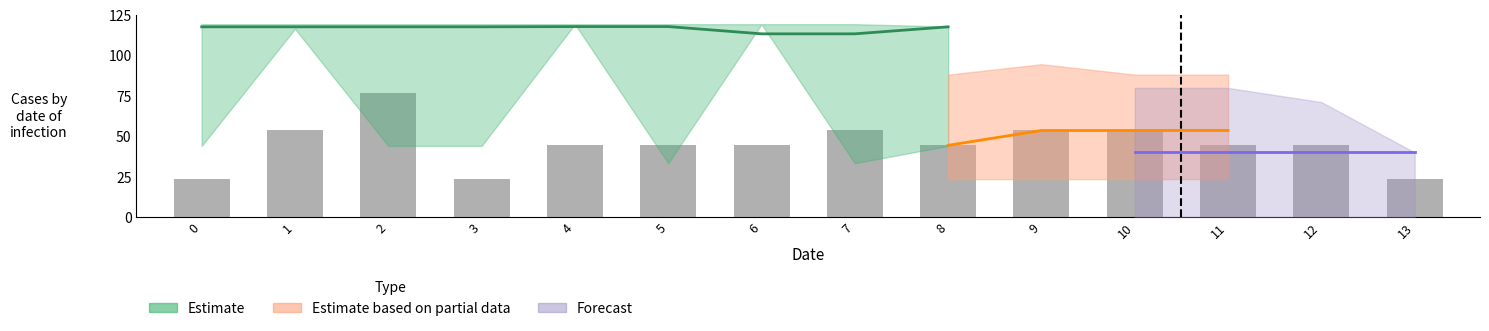

What is the difference between the maximum and minimum values?

53.4